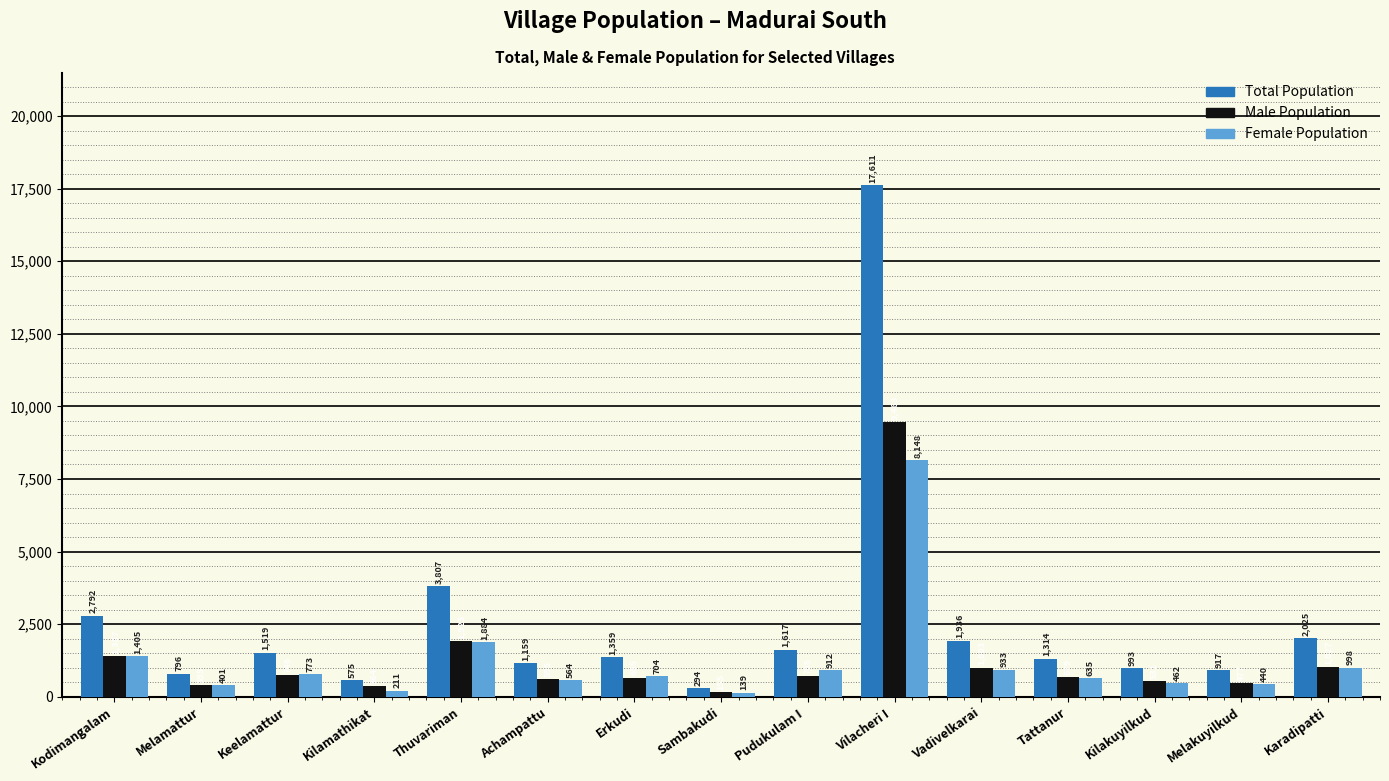

At which category is the sum across all series the highest?

Vilacheri I 